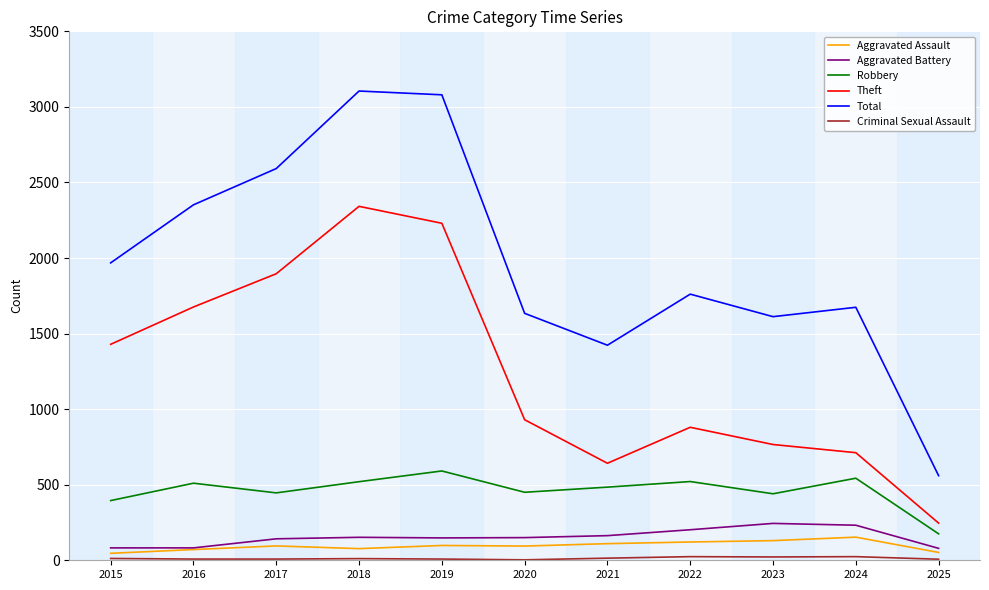

True or false: Total and Theft intersect in this chart.

False